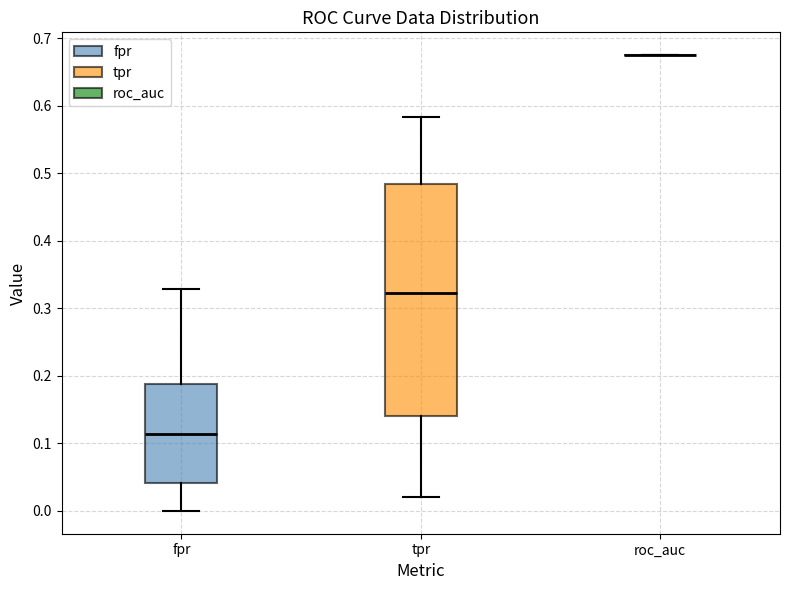

Reading left to right, transcribe this box plot: for each box, give where its median line is, the range the box spans, and where its two whiskers end, as read against the y-axis. The values are not printed on the chart, so give them approximately, as read against the axis.

fpr: median 0.11, box 0.04 to 0.19, whiskers 0.00 to 0.33
tpr: median 0.32, box 0.14 to 0.48, whiskers 0.02 to 0.58
roc_auc: box collapsed to a line at 0.68, whiskers 0.68 to 0.68